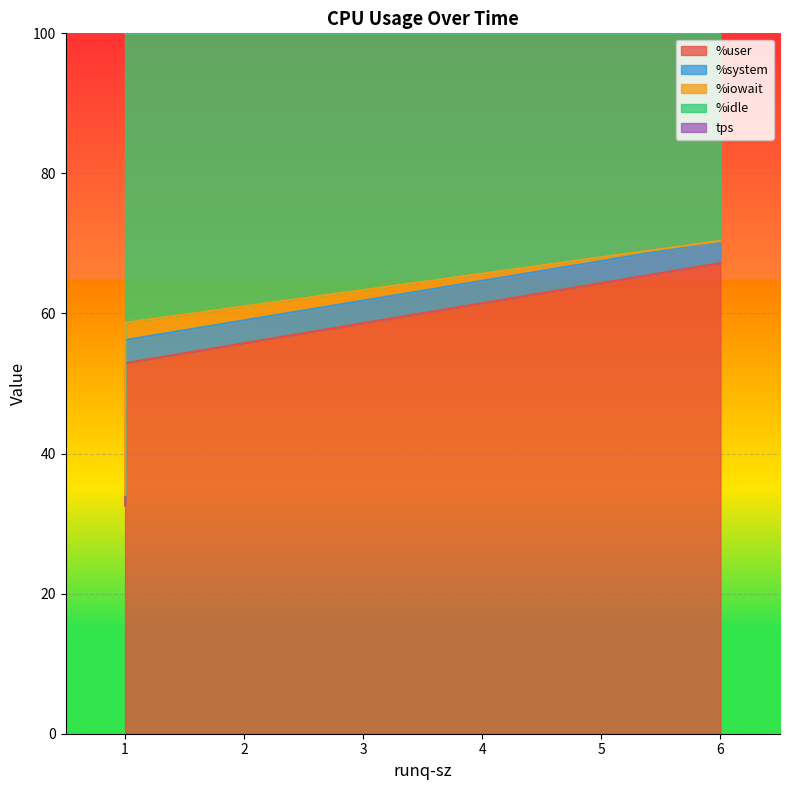

What is the maximum value for tps?

148.8